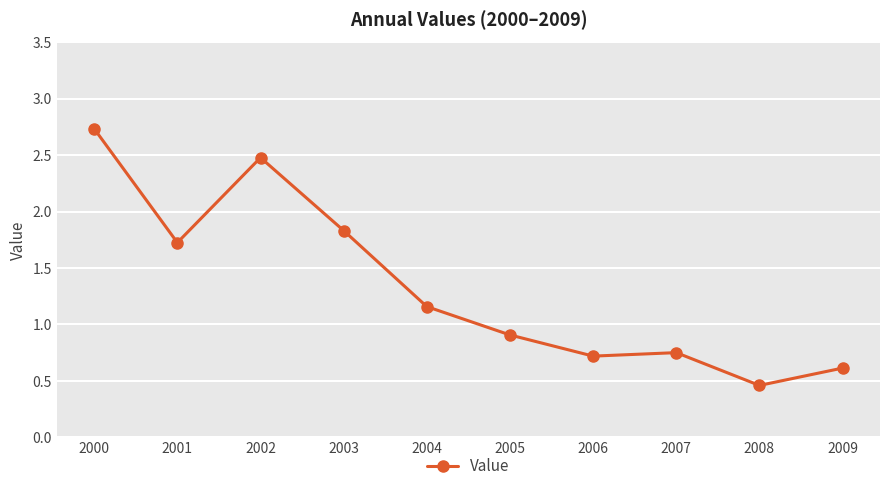

What is the difference between the maximum and minimum values?

2.3